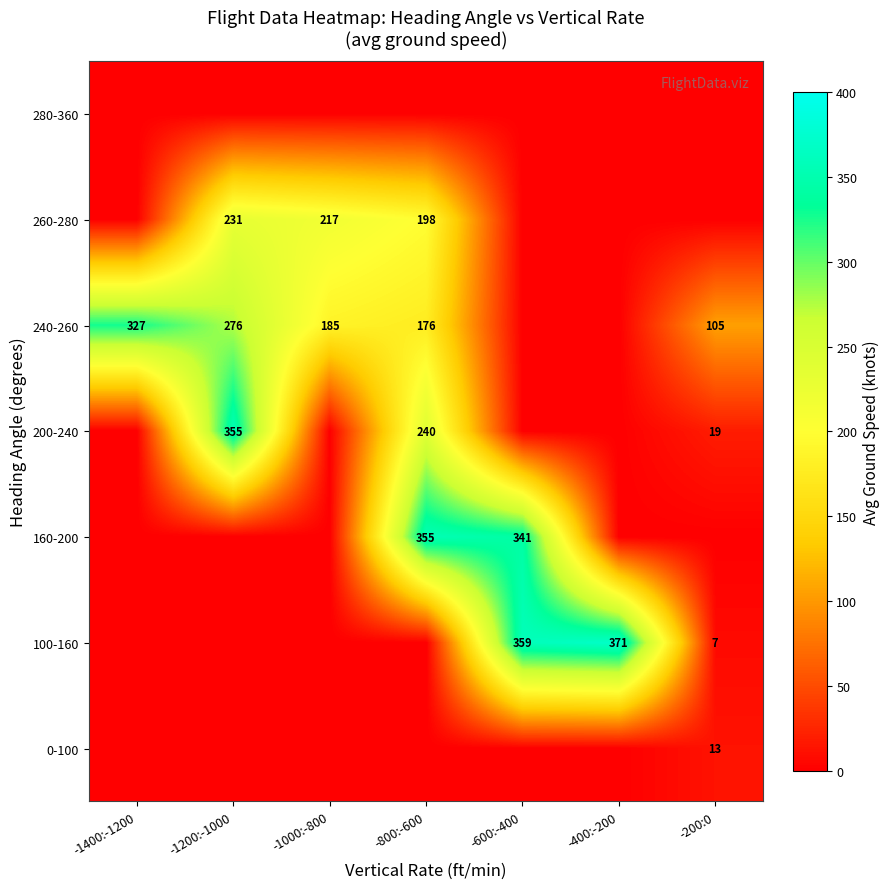

What is the difference between the 240-260 values at -800:-600 and -1400:-1200?

151